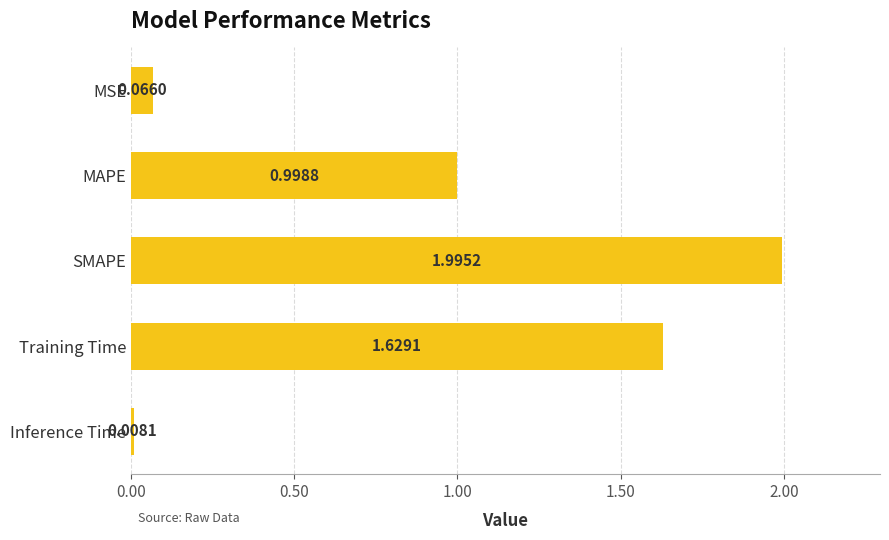

What is the difference between the maximum and second lowest values?

1.9